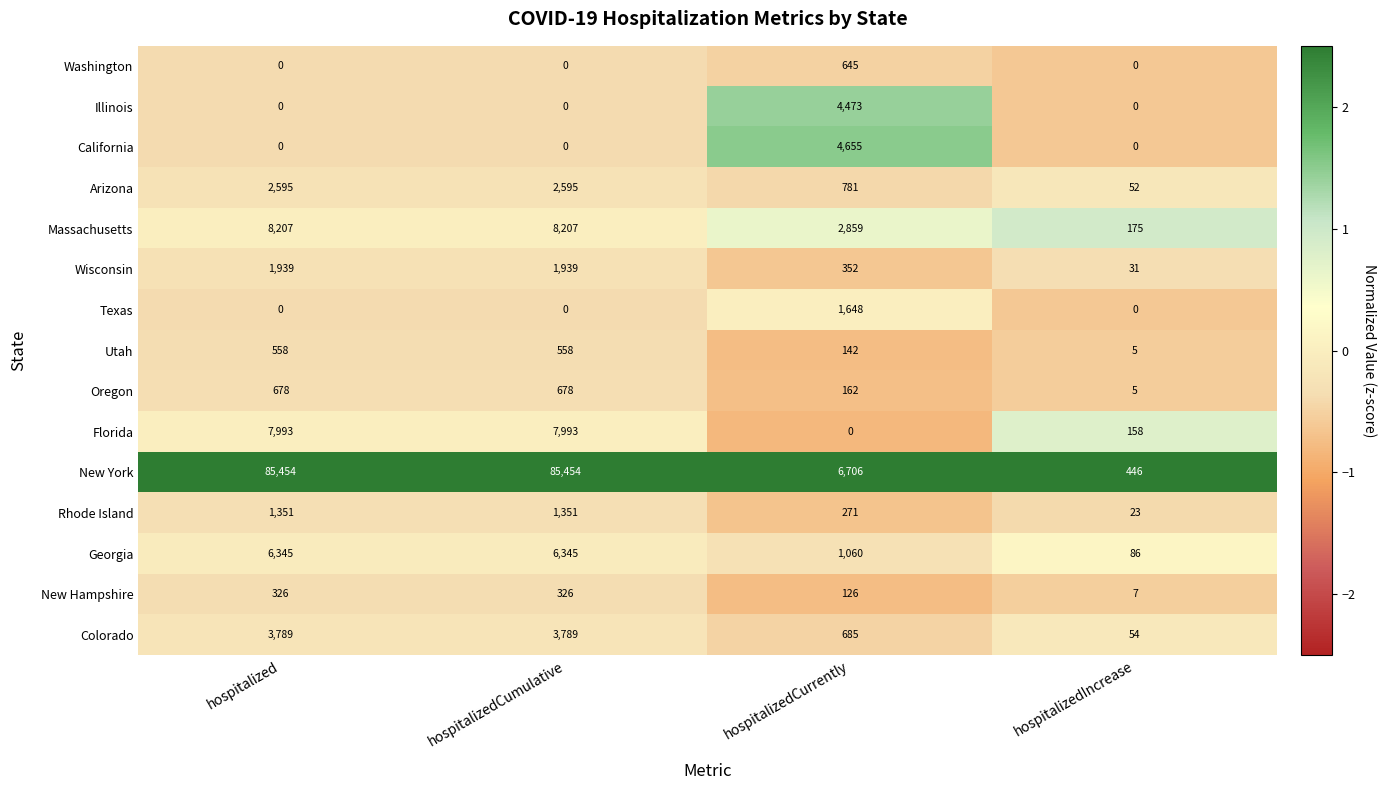

What is the minimum value for Oregon?

5